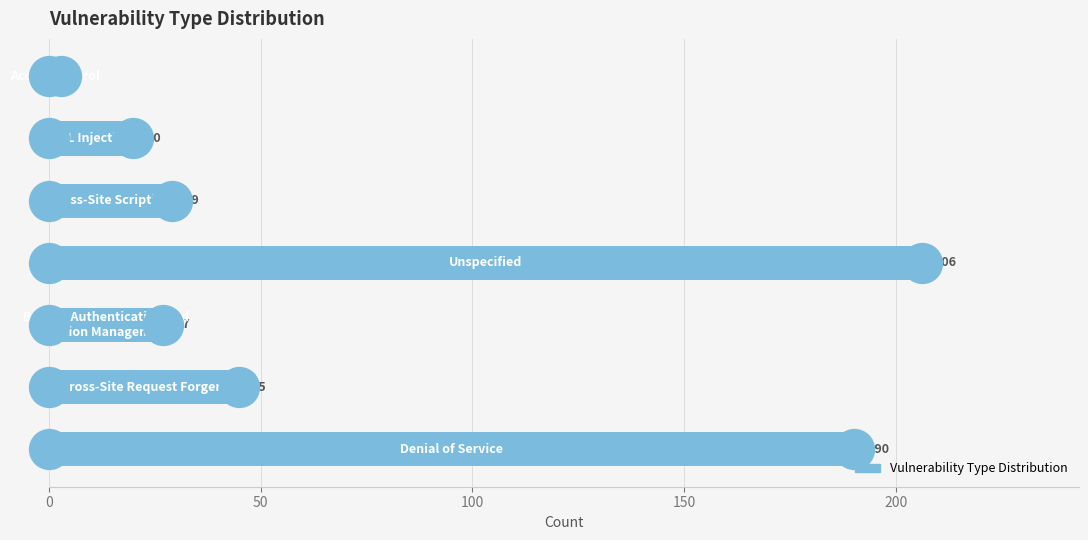

What is the change in value from 150 to 6?

-203